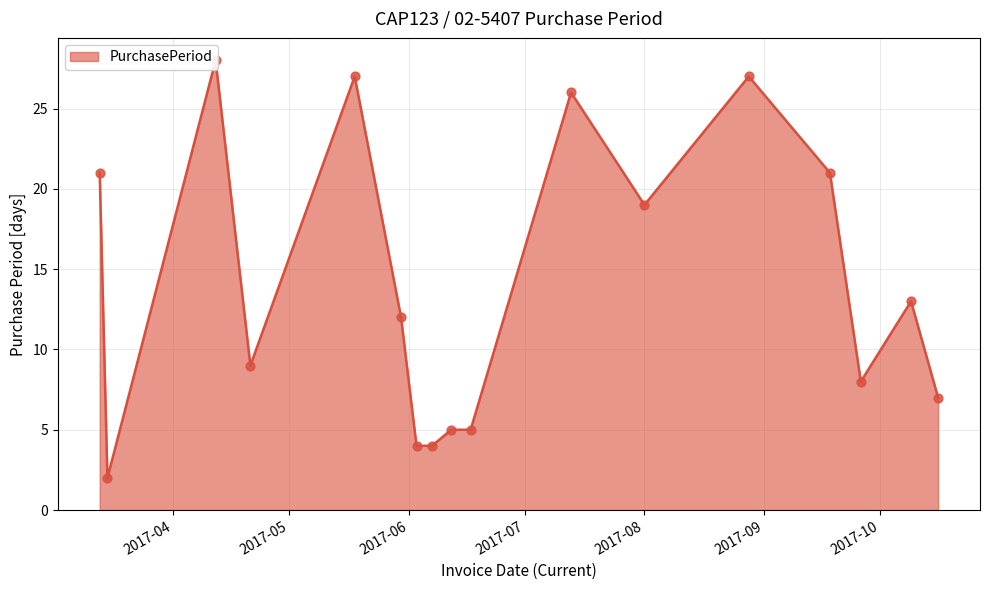

Between 2017-10-16 and 2017-06-17, which is larger?

2017-10-16